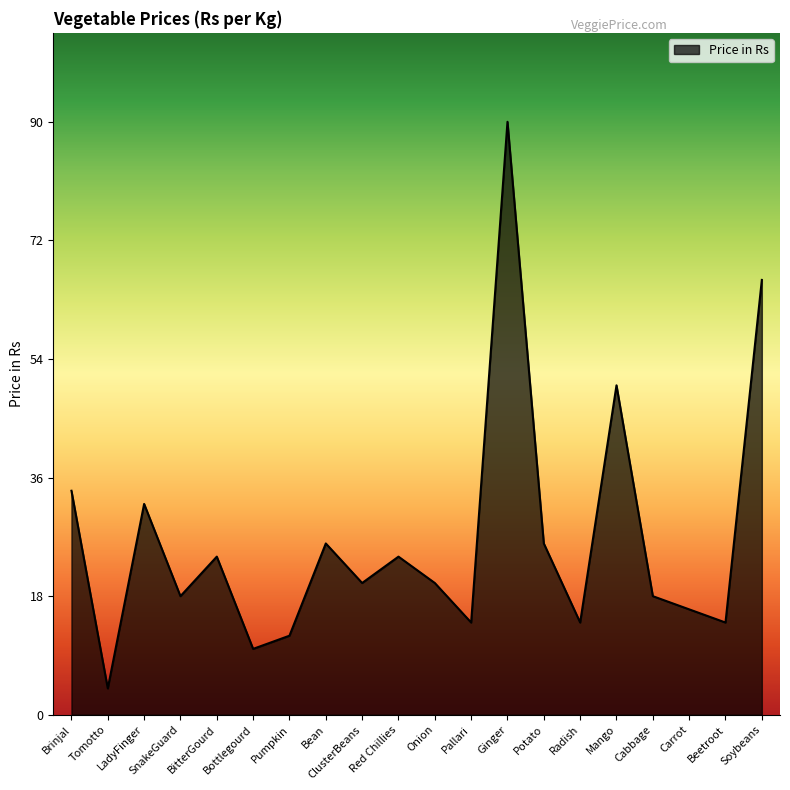

How many lines are shown in the chart?

1